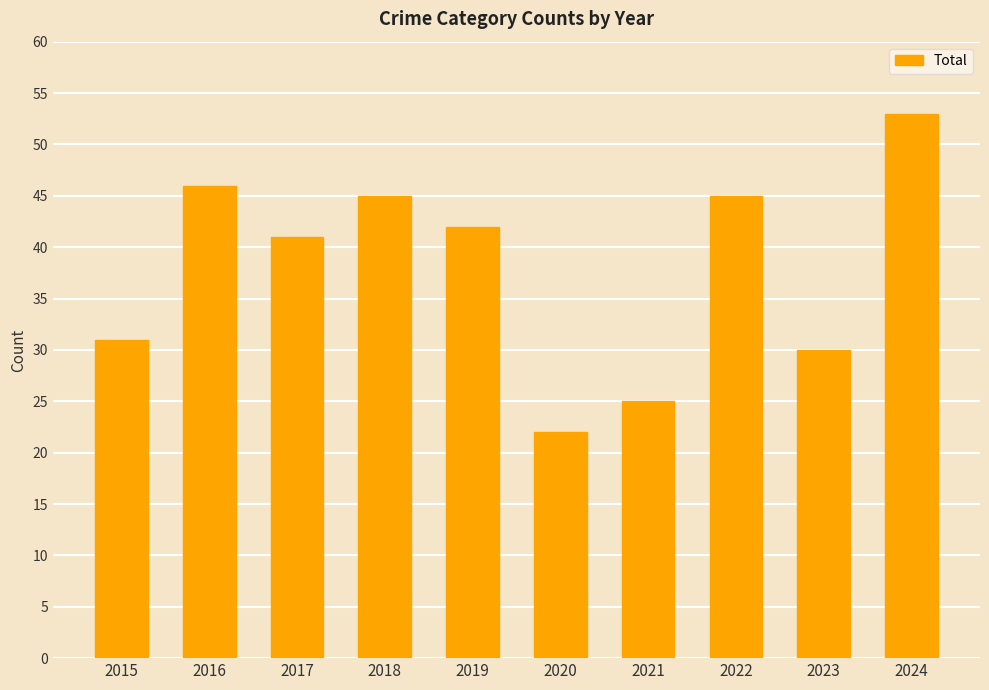

Between 2016 and 2022, which is larger?

2016